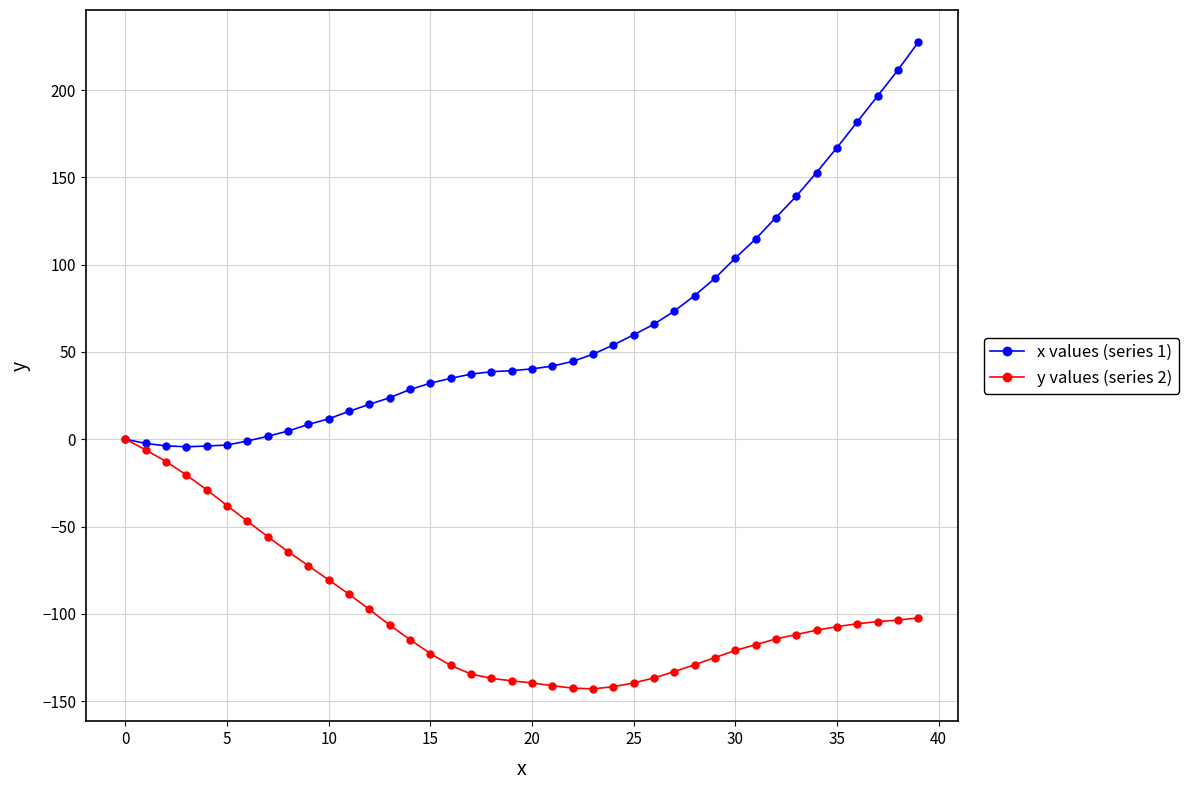

Which series has the largest range (max minus min)?

x values (series 1)